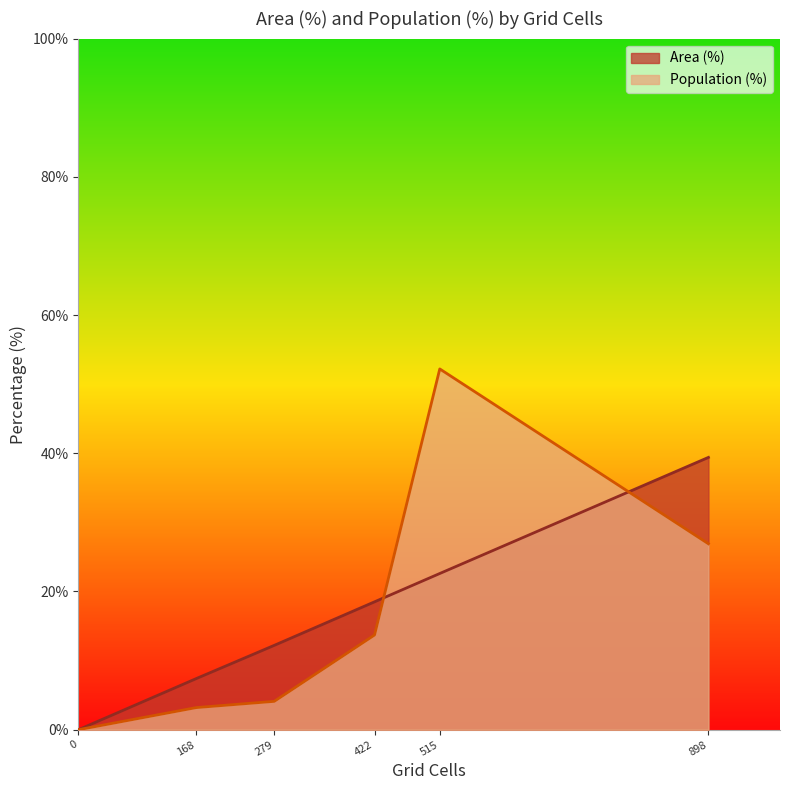

Rank the series by their maximum value, from lowest to highest.

Area (%), Population (%)